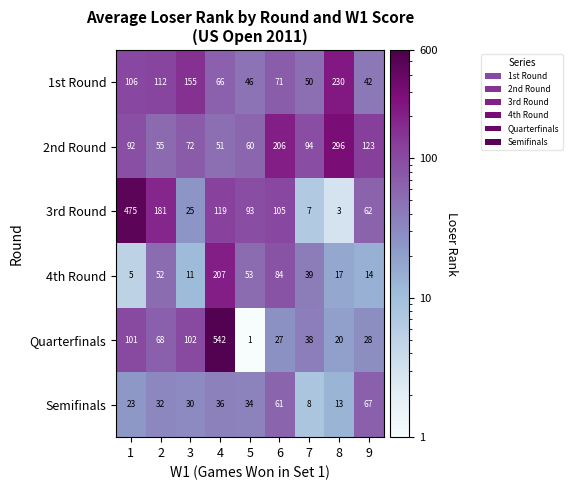

Rank the series by their maximum value, from highest to lowest.

Quarterfinals, 3rd Round, 2nd Round, 1st Round, 4th Round, Semifinals